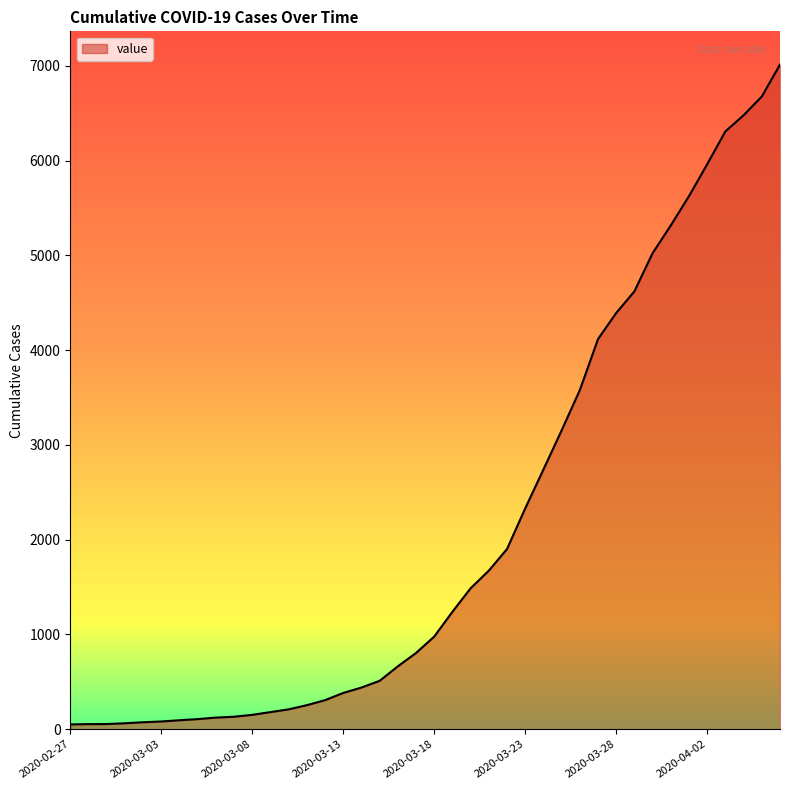

List the labels in order of value, largest first.

2020-04-06, 2020-04-05, 2020-04-04, 2020-04-03, 2020-04-02, 2020-04-01, 2020-03-31, 2020-03-30, 2020-03-29, 2020-03-28, 2020-03-27, 2020-03-26, 2020-03-25, 2020-03-24, 2020-03-23, 2020-03-22, 2020-03-21, 2020-03-20, 2020-03-19, 2020-03-18, 2020-03-17, 2020-03-16, 2020-03-15, 2020-03-14, 2020-03-13, 2020-03-12, 2020-03-11, 2020-03-10, 2020-03-09, 2020-03-08, 2020-03-07, 2020-03-06, 2020-03-05, 2020-03-04, 2020-03-03, 2020-03-02, 2020-03-01, 2020-02-29, 2020-02-28, 2020-02-27